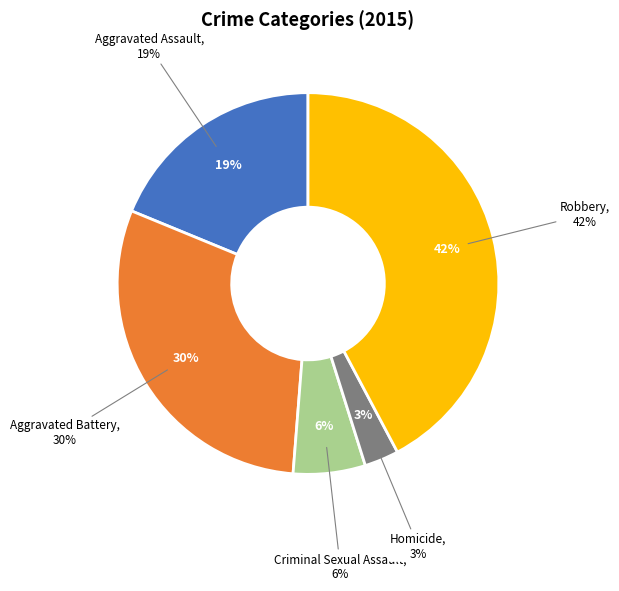

What percentage is NOT represented by Robbery?

57.8%